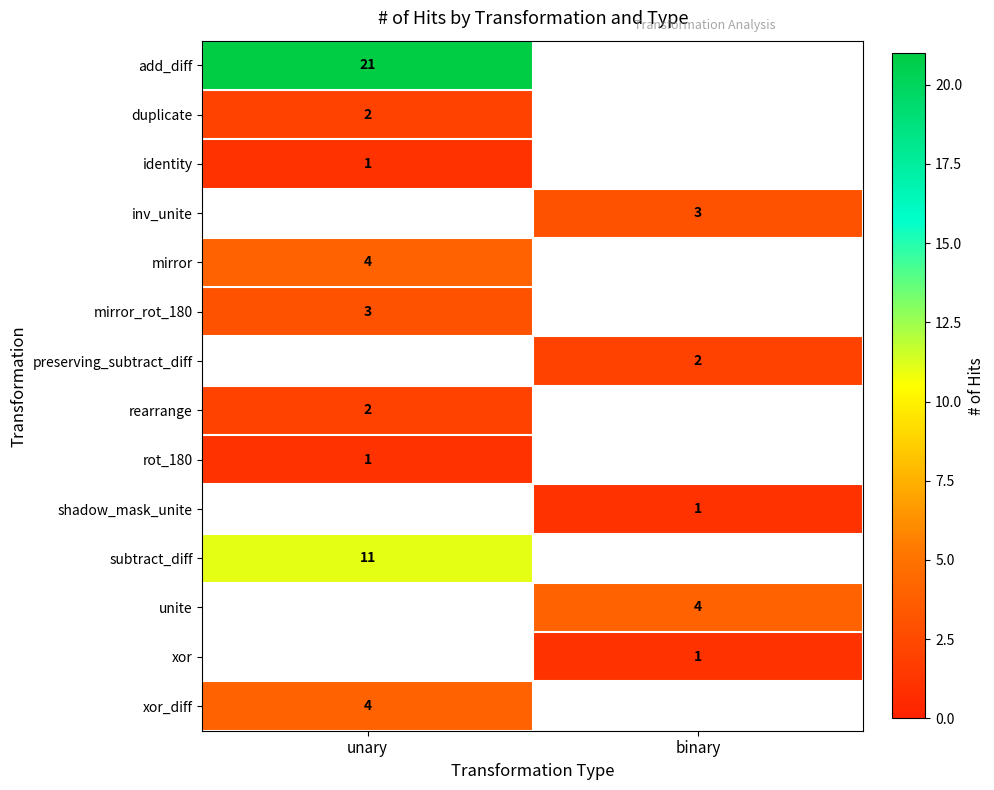

Is it true that identity equals 2 at unary?

False